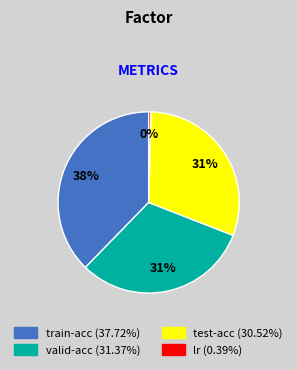

Which has a higher value, train-acc or valid-acc?

train-acc